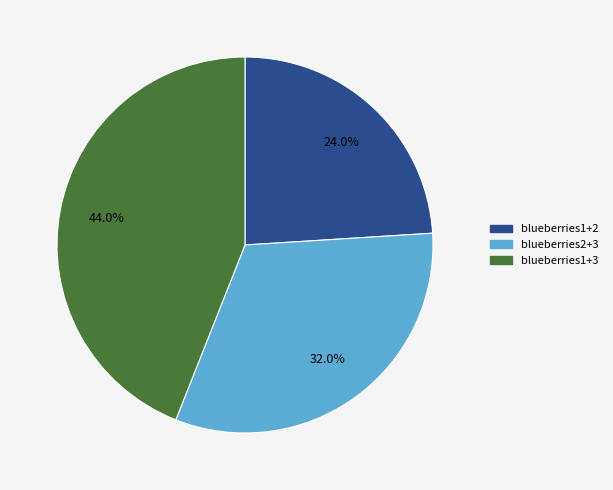

How many segments does this pie chart have?

3